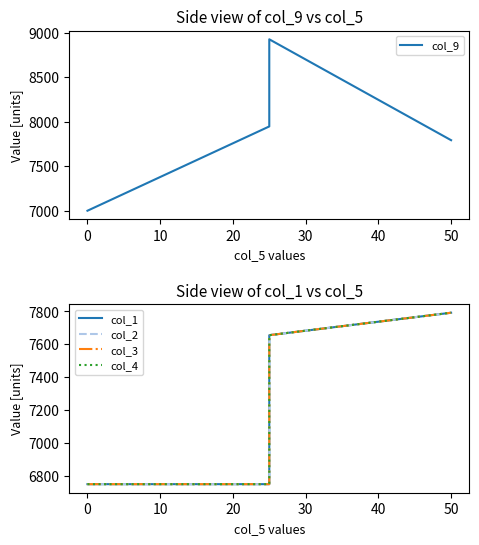

Which series has the largest range (max minus min)?

col_9